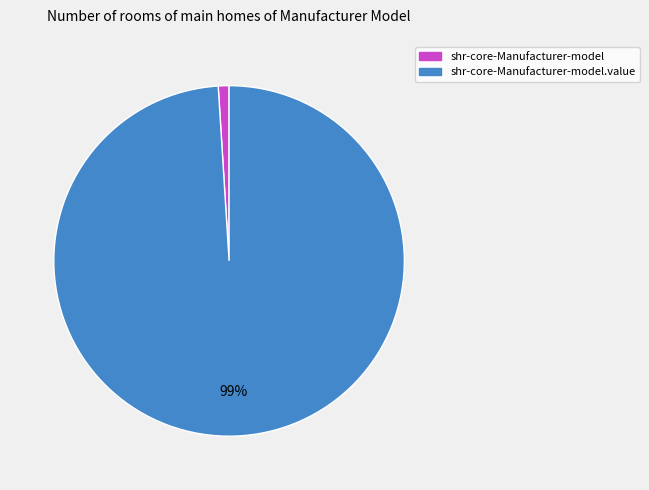

To the nearest percent, what is the difference between the largest and smallest slice percentages?

98%